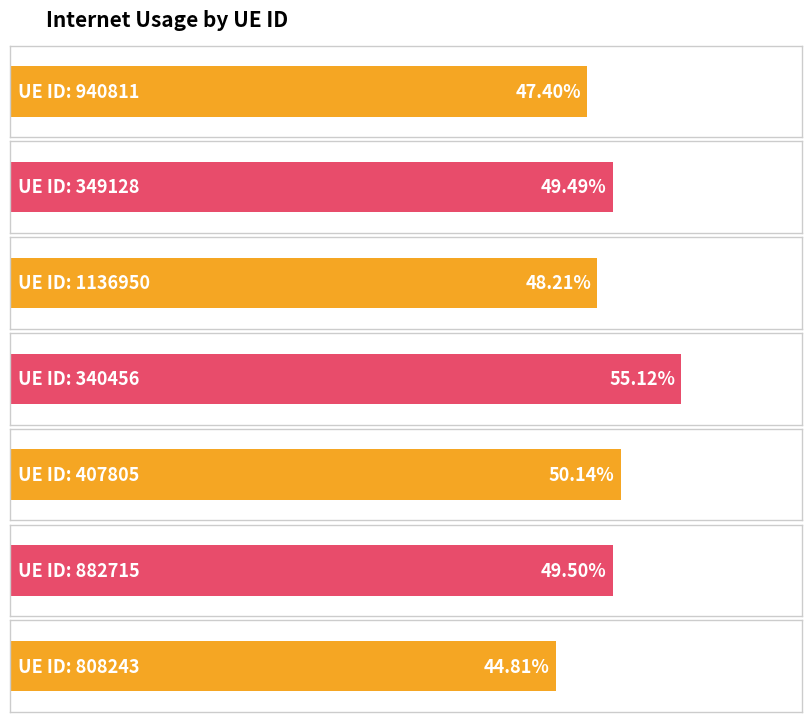

Rank the categories by value from lowest to highest.

808243, 940811, 1136950, 349128, 882715, 407805, 340456